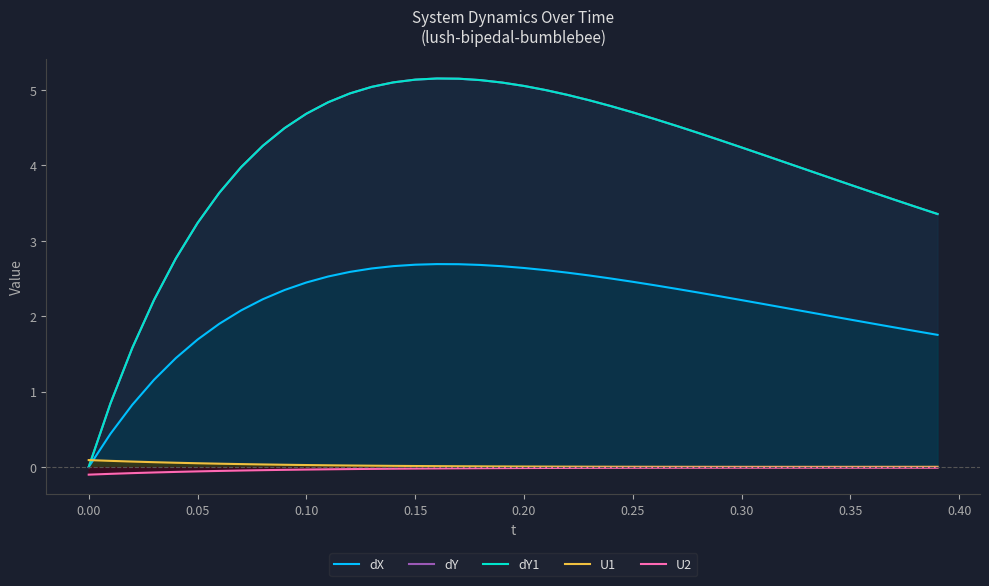

How many positive values does the dX series have?

39